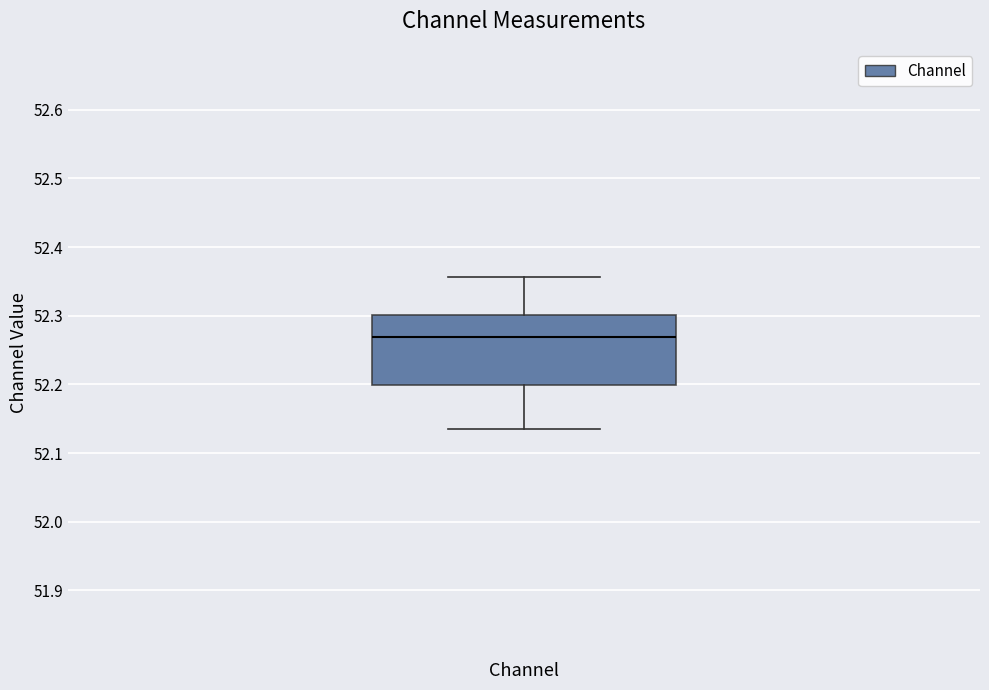

Read this box plot against the y-axis: the position of the median line, the range covered by the box, and the ends of both whiskers. The values are not printed on the chart, so give them approximately, as read against the axis.

median 52.27, box 52.20 to 52.30, whiskers 52.14 to 52.36